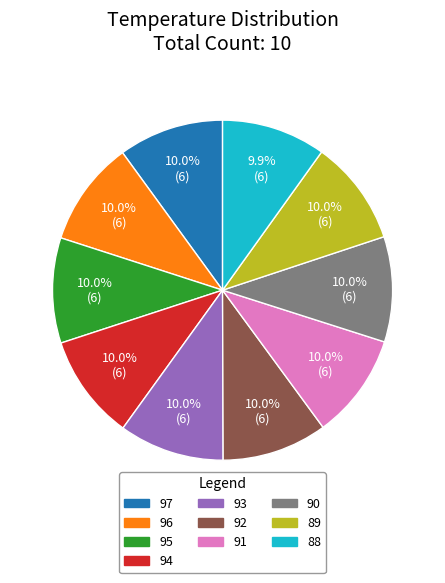

The 90 slice represents 10% of the pie. True or false?

True